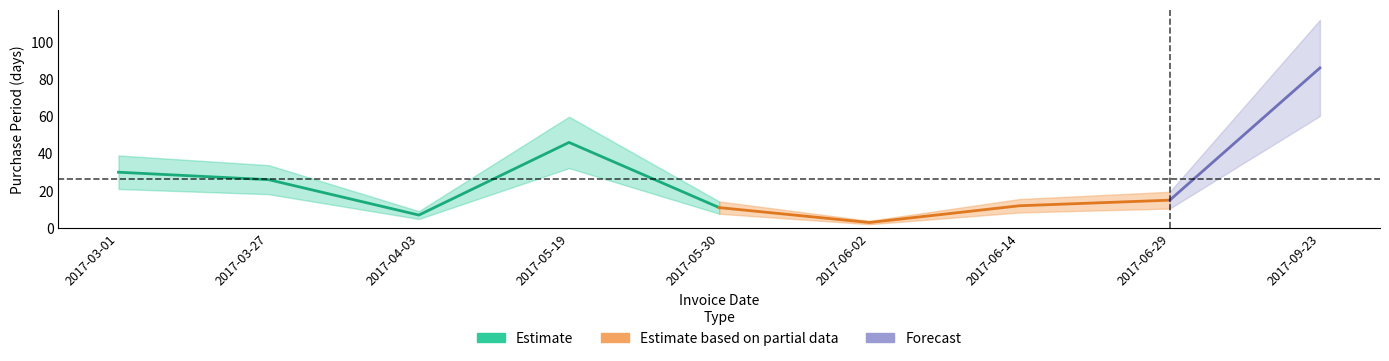

What is the greatest value displayed?

86